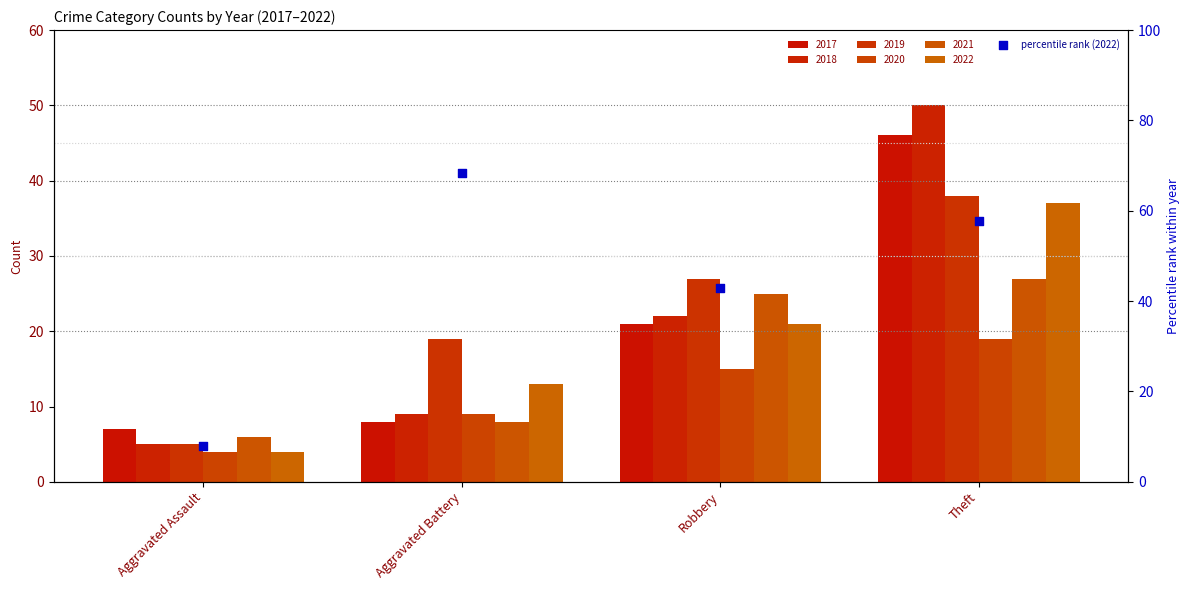

What is the change in value from Aggravated Battery to Theft?

-10.6